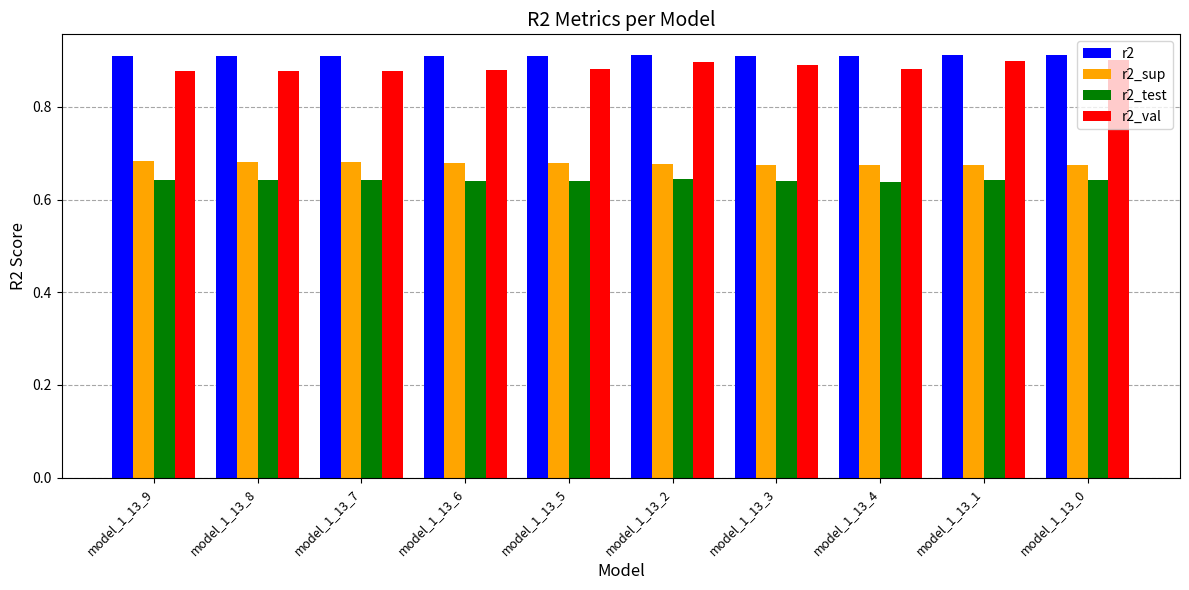

At how many categories does at least one series exceed 0?

10